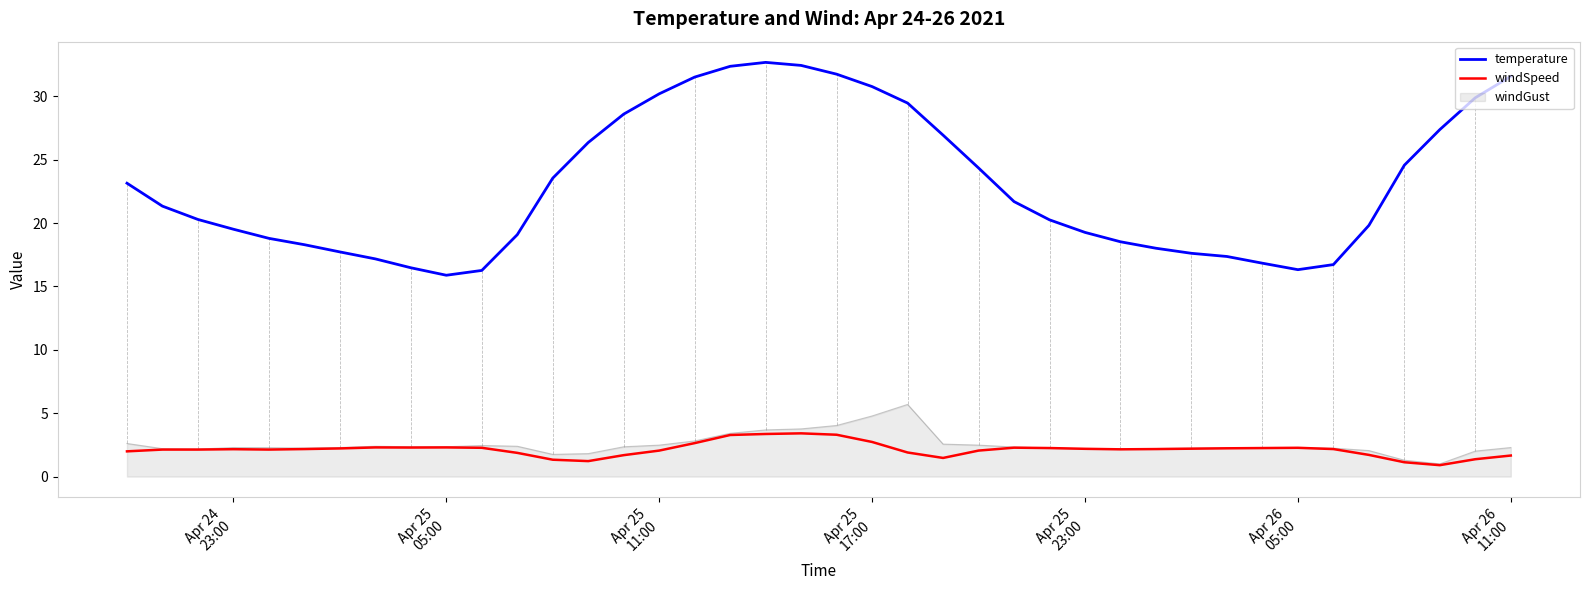

List the series in order of their peak value, lowest first.

windSpeed, windGust, temperature